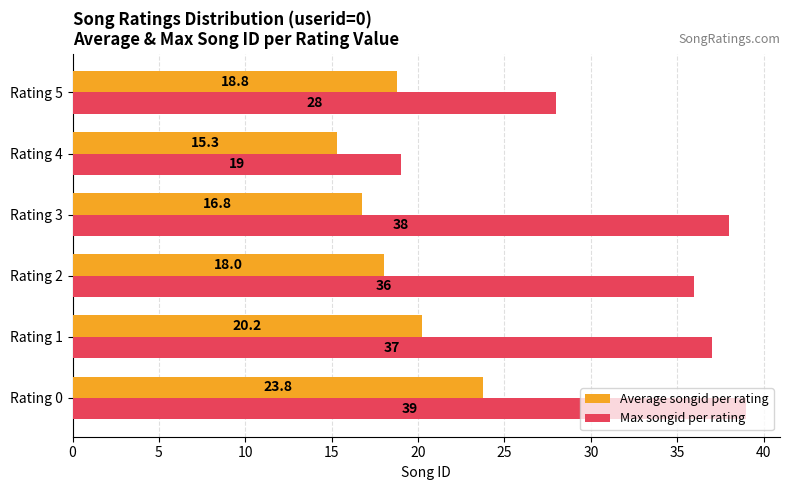

Which category has the lowest value across all series?

Rating 4